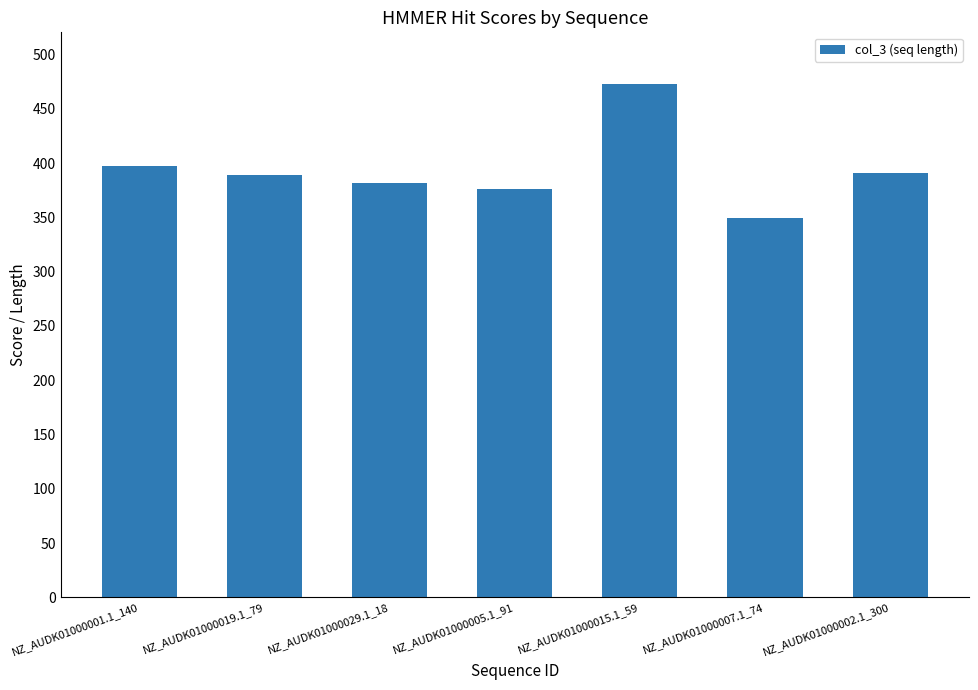

What is the change in value from NZ_AUDK01000019.1_79 to NZ_AUDK01000029.1_18?

-7